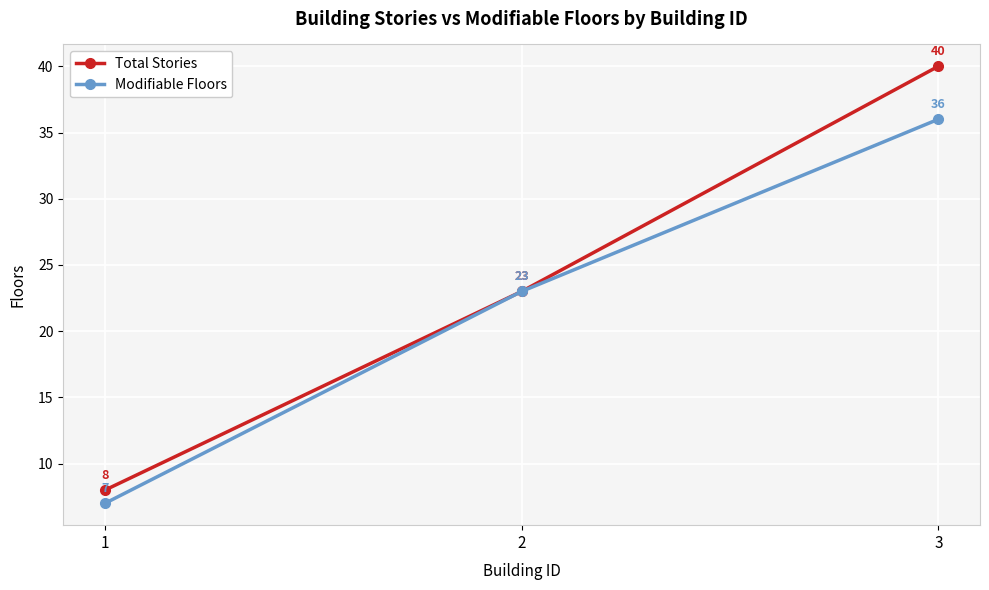

Which category has the highest value across all series?

3